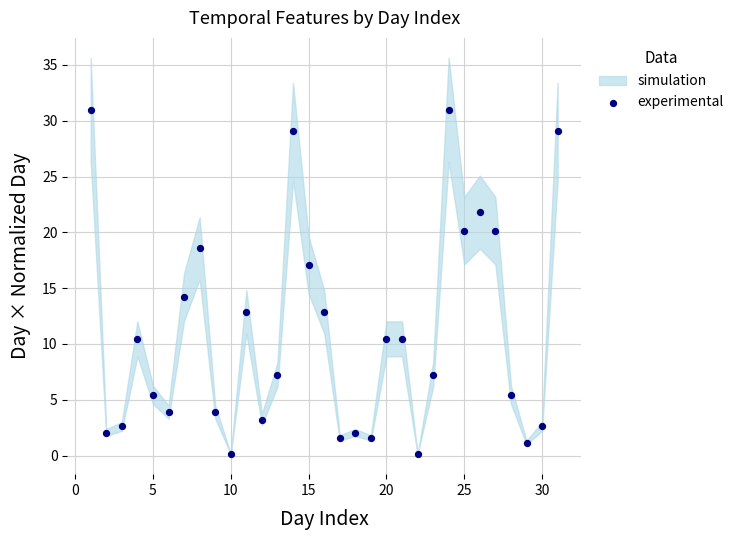

What is the range of Y values (max minus min)?

30.9